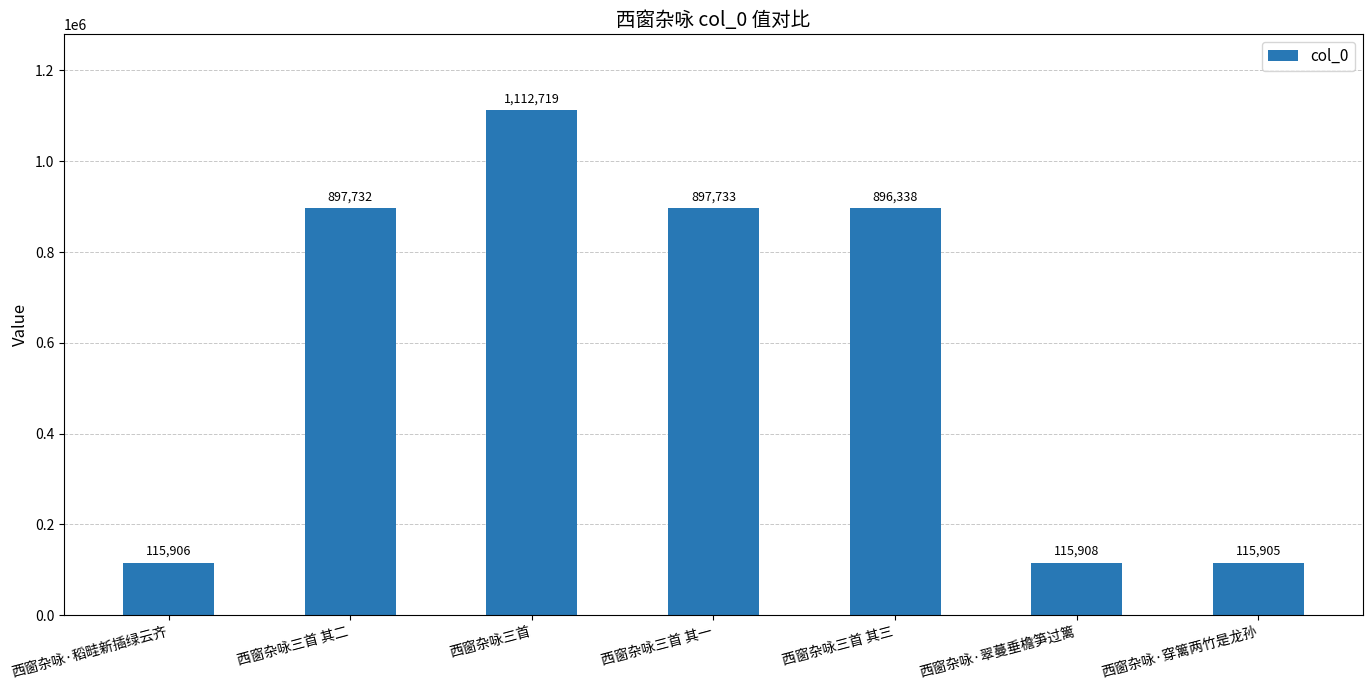

Reading left to right, extract all data points from this chart.

115906	897732	1112719	897733	896338	115908	115905